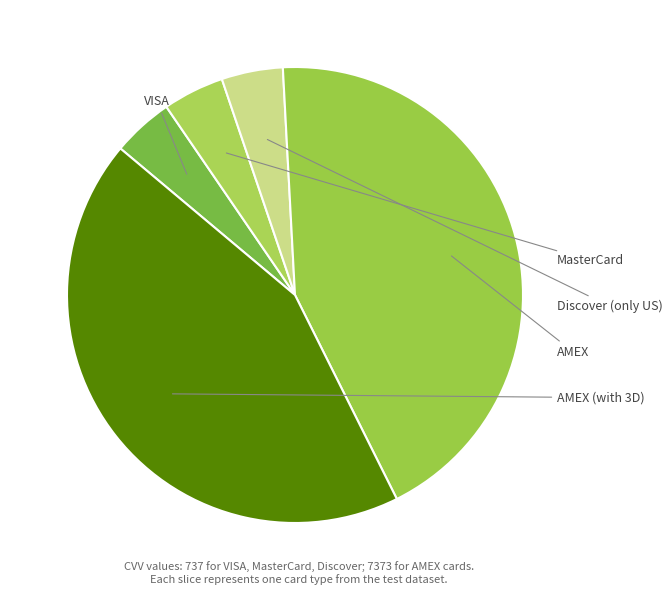

What is the largest slice in the pie chart?

AMEX